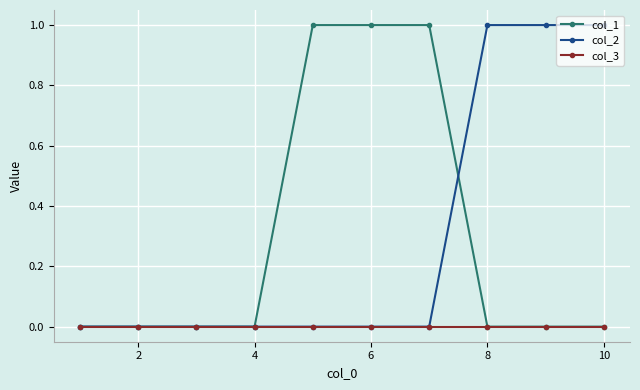

Is this an area chart (filled region under the line)?

No